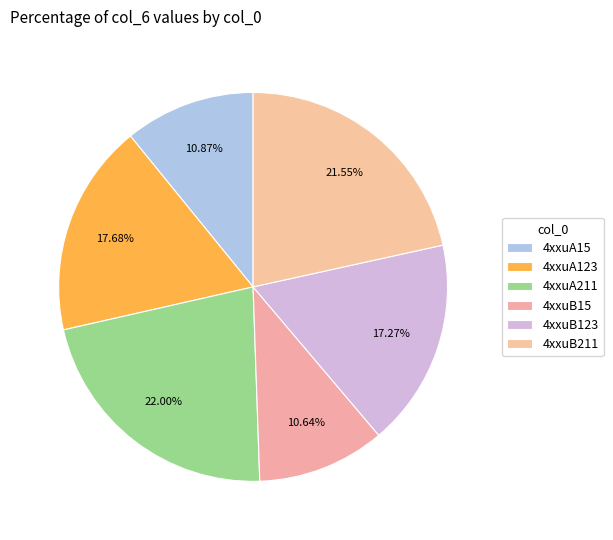

To the nearest percent, what percentage of the pie is 4xxuB15?

11%